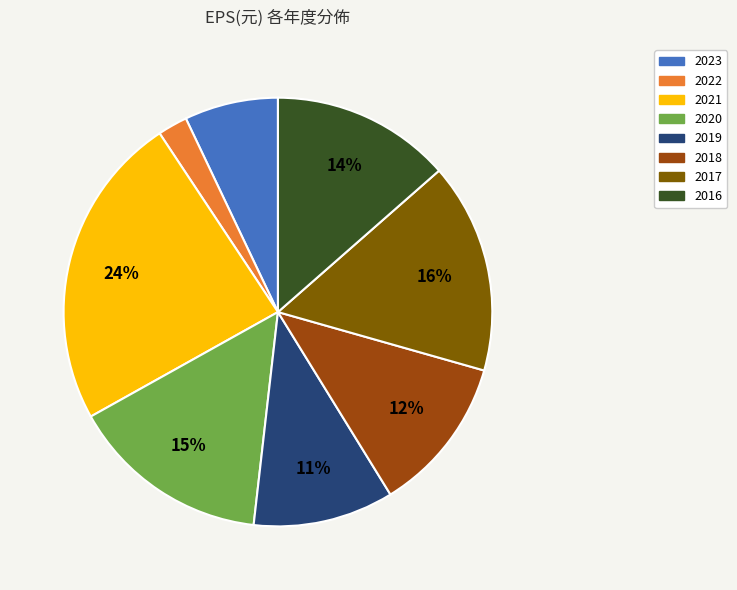

How many slices are in this pie chart?

8